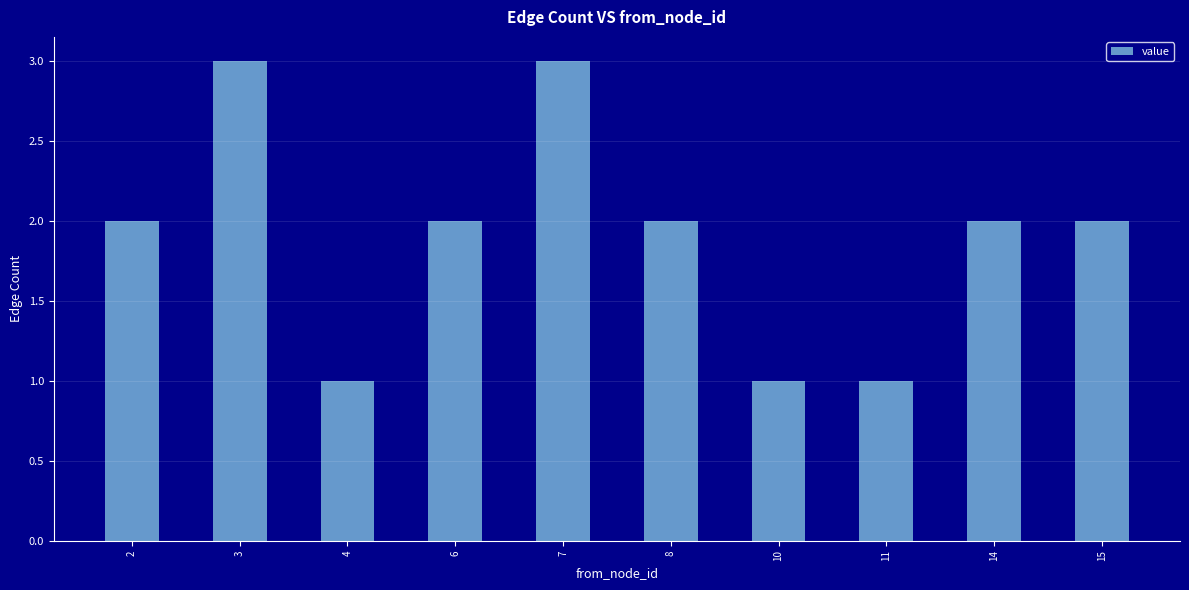

What is the average value?

2